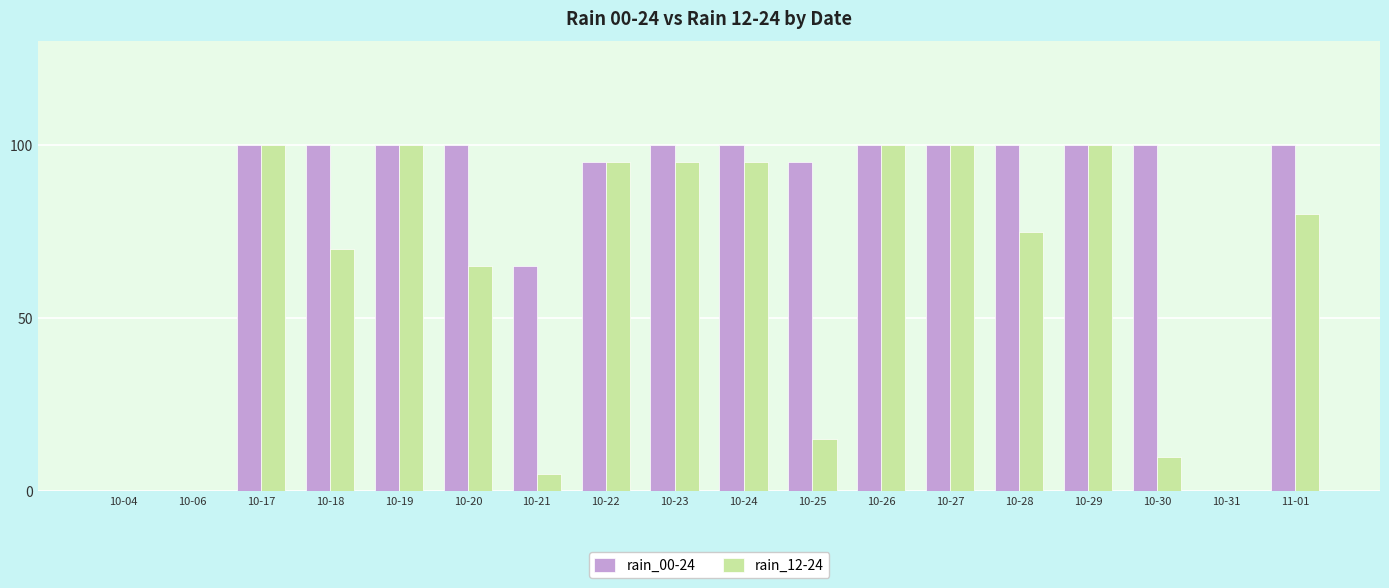

Which series changed the most between 10-06 and 10-25?

rain_00-24